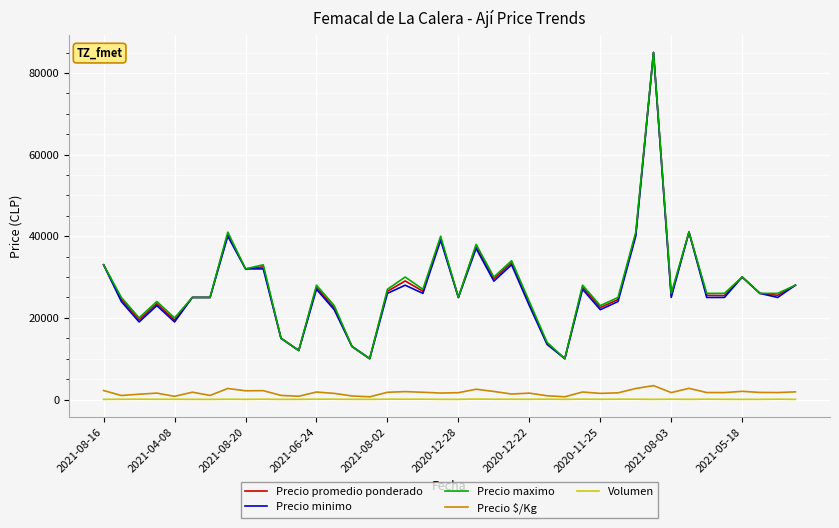

What is the maximum value shown in the chart?

85000